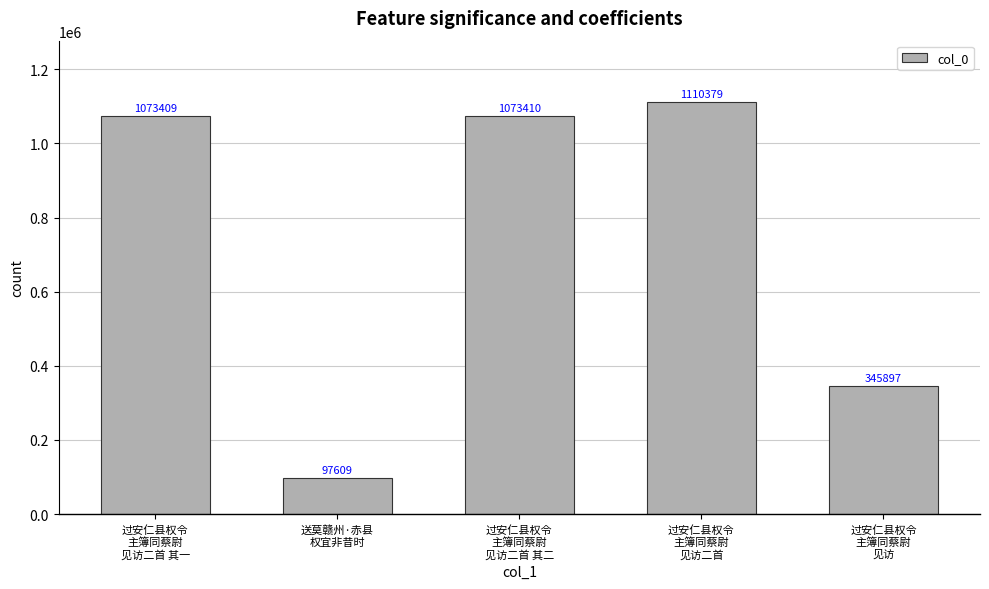

What is the label of the 1st bar from the left?

过安仁县权令
主簿同蔡尉
见访二首 其一